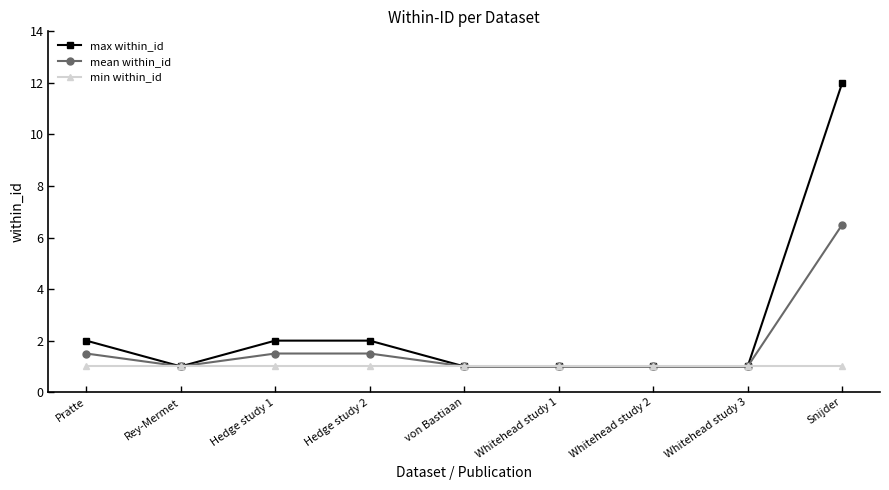

Rank the series by their maximum value, from lowest to highest.

min within_id, mean within_id, max within_id